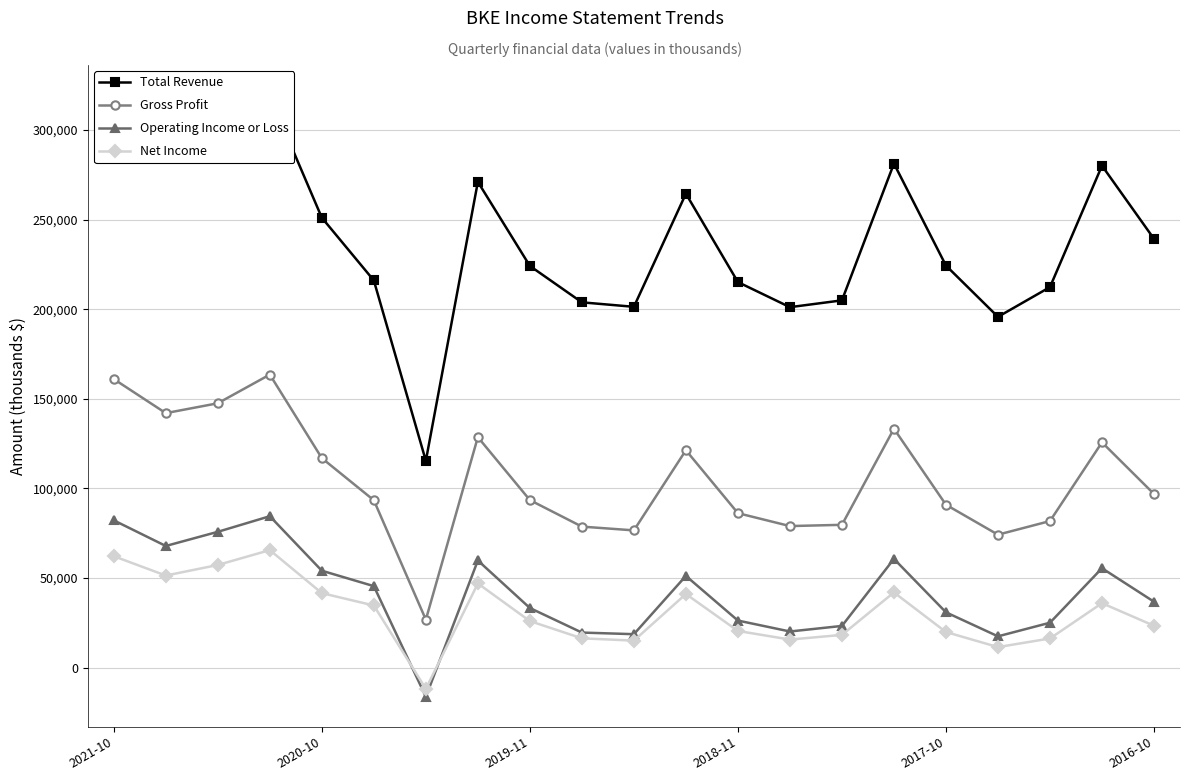

True or false: Operating Income or Loss and Gross Profit cross at least once.

False